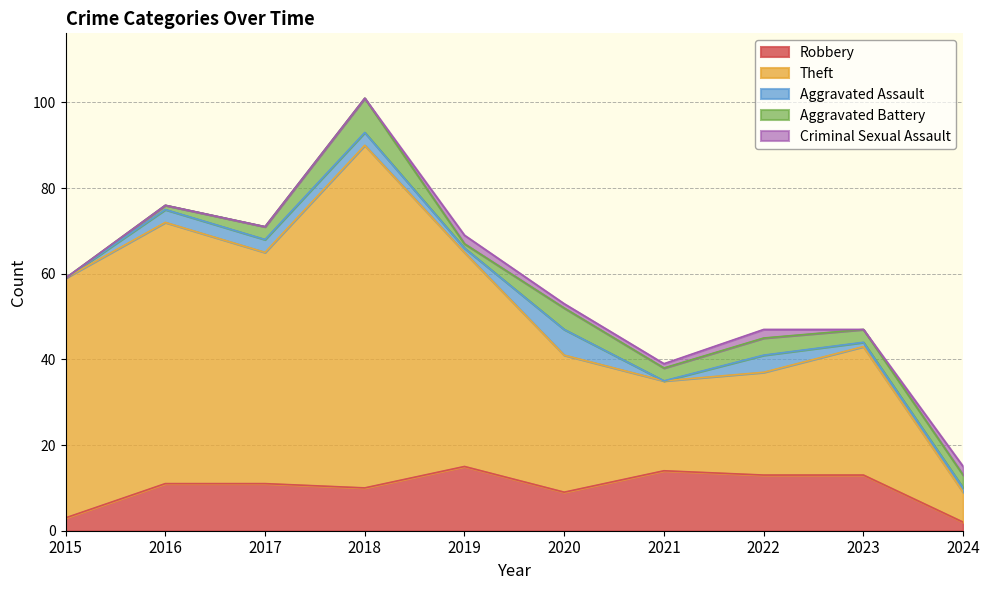

Reading left to right, list all the values displayed in this chart.

Robbery: 3	11	11	10	15	9	14	13	13	2
Theft: 56	61	54	80	50	32	21	24	30	7
Aggravated Assault: 0	3	3	3	1	6	0	4	1	1
Aggravated Battery: 0	1	3	8	1	5	3	4	3	3
Criminal Sexual Assault: 0	0	0	0	2	1	1	2	0	2